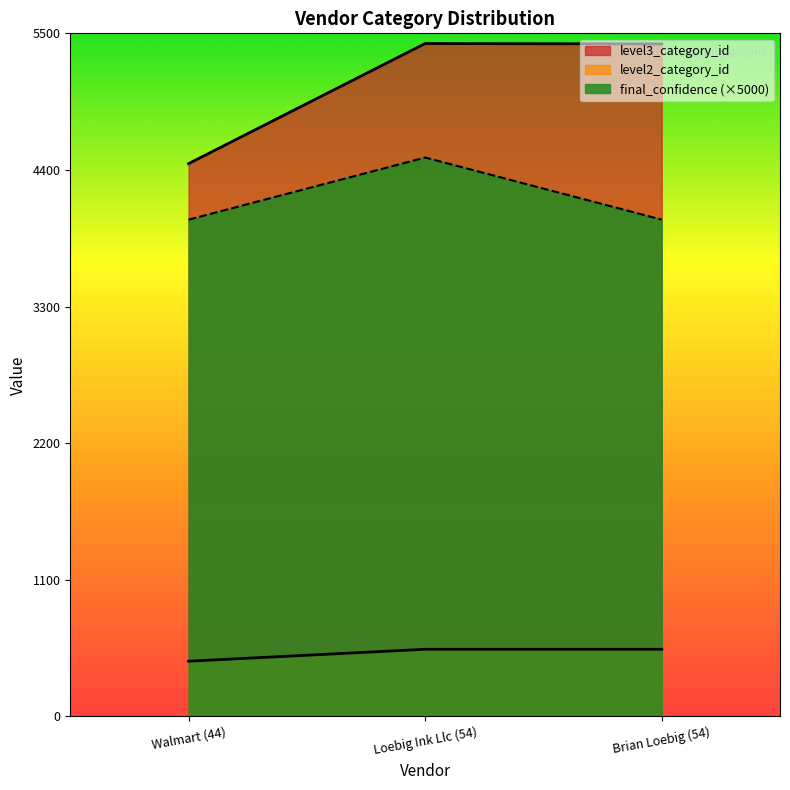

Rank the categories by level2_category_id value from highest to lowest.

Loebig Ink Llc (54), Brian Loebig (54), Walmart (44)